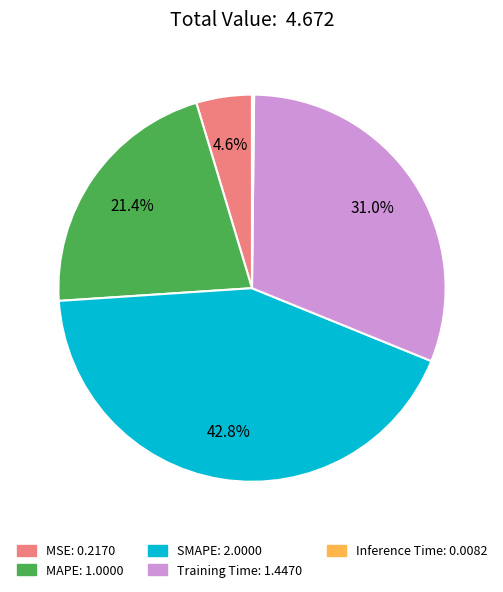

Rank the categories by value from highest to lowest.

SMAPE, Training Time, MAPE, MSE, Inference Time